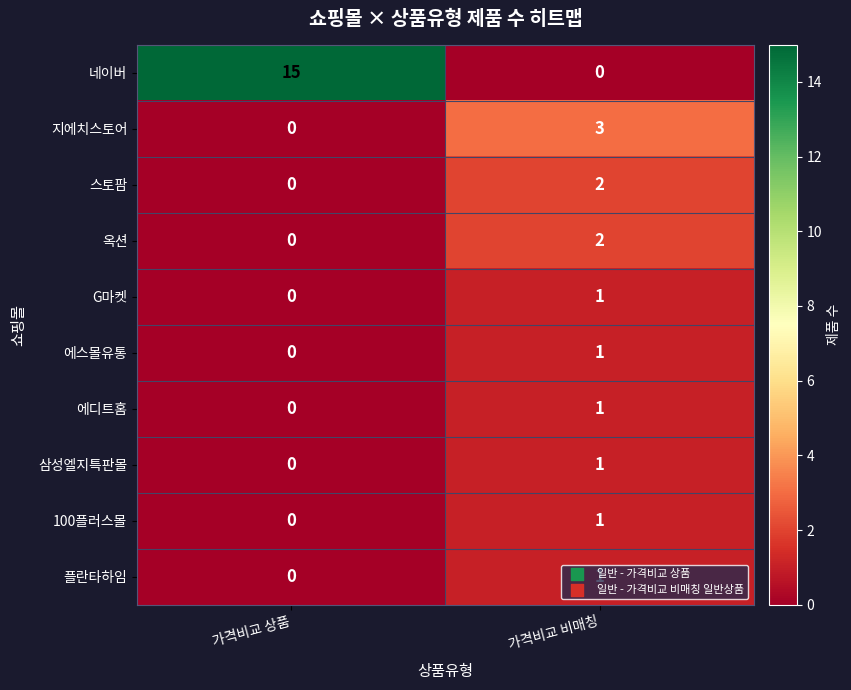

What is the average value of the 네이버 series?

8